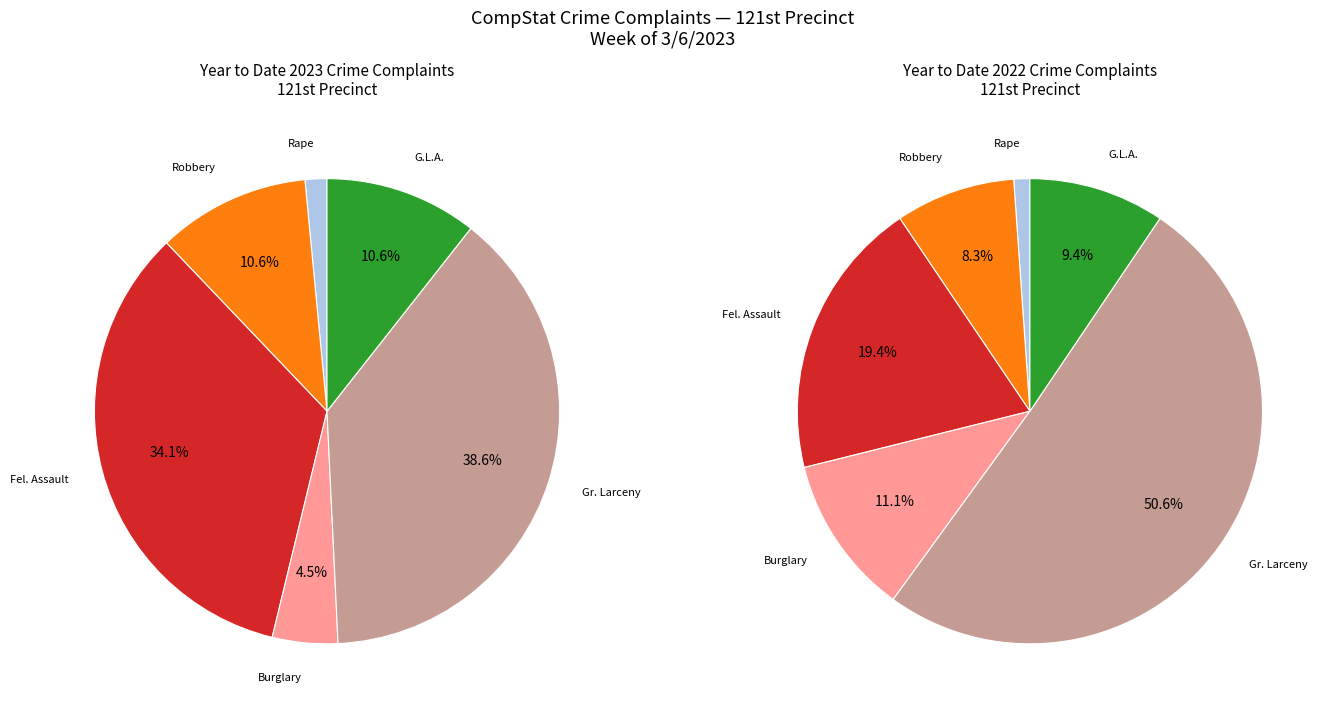

The Burglary slice represents 4% of the pie. True or false?

False